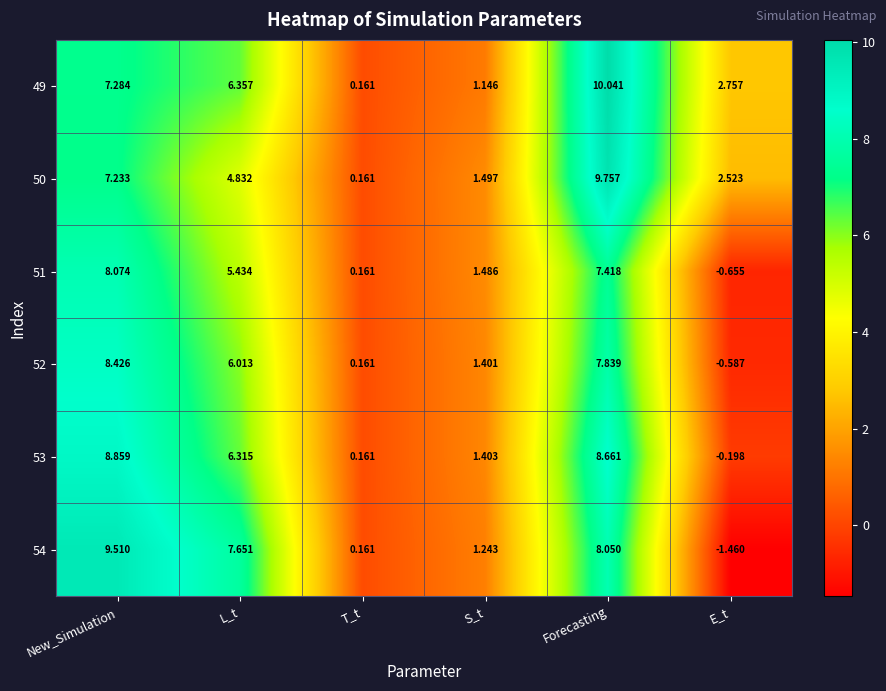

List the labels in order of 51 value, smallest first.

E_t, T_t, S_t, L_t, Forecasting, New_Simulation